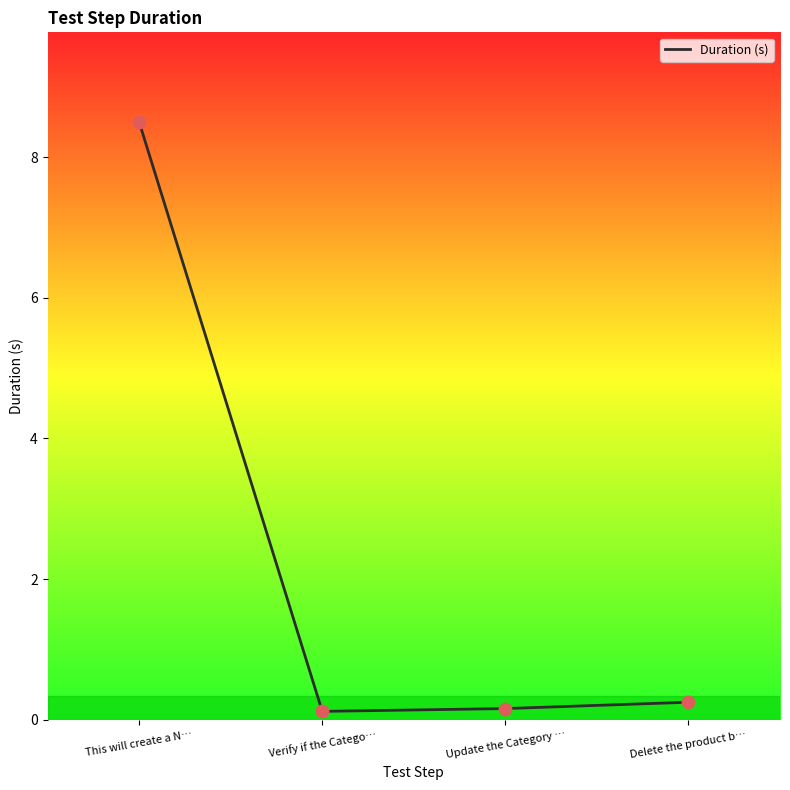

Between Update the Category … and This will create a N…, which is larger?

This will create a N…